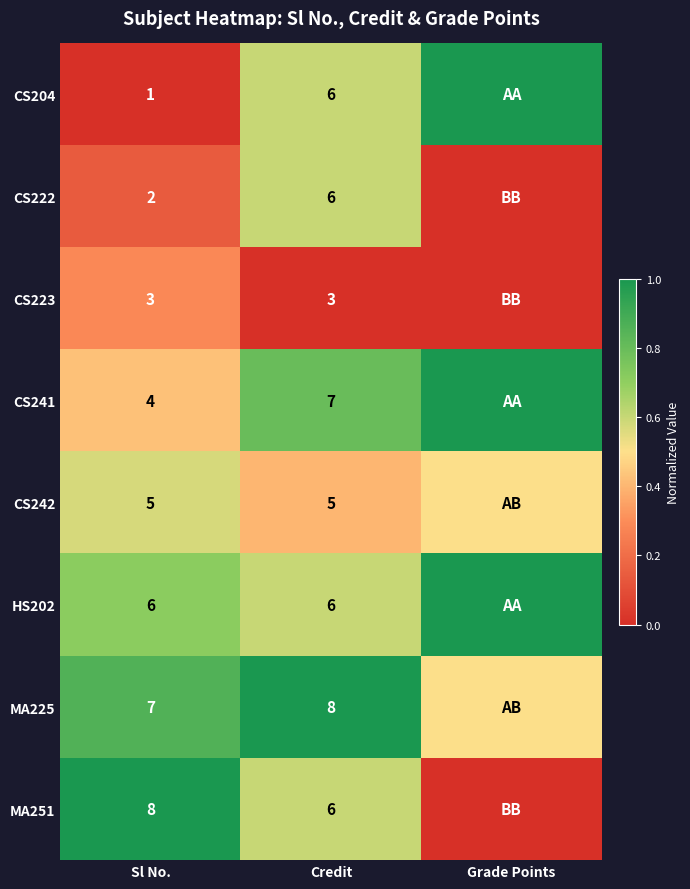

Count the number of categories in the chart.

3